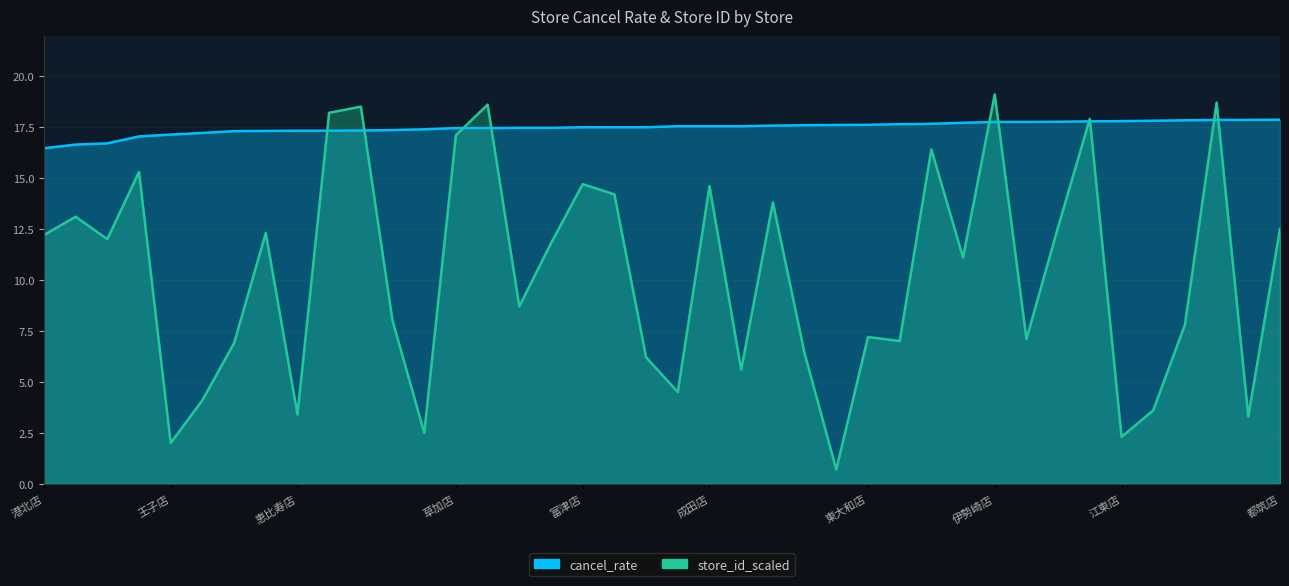

What is the value of the store_id point at the 17th from the left?

11.8